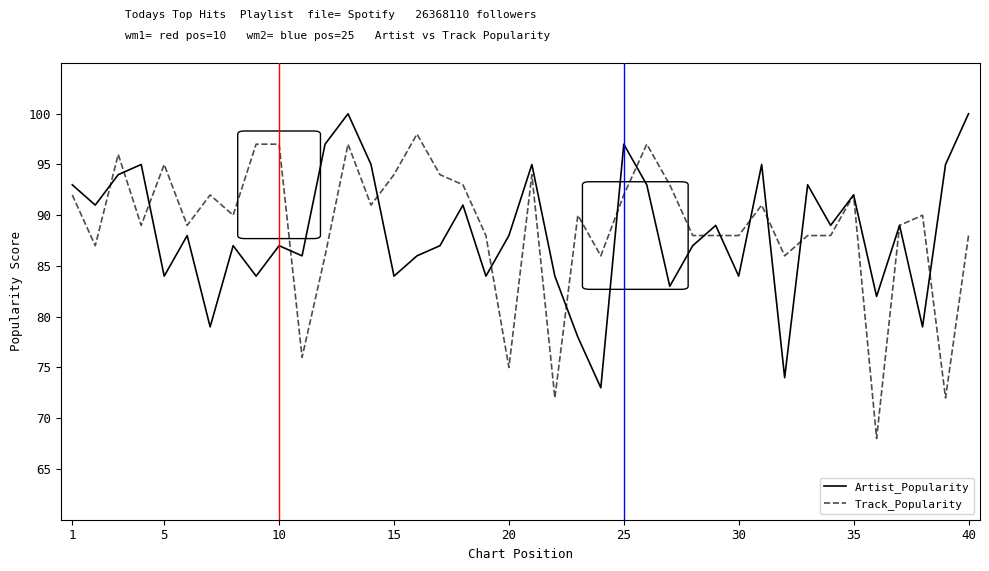

What is the smallest value displayed?

68